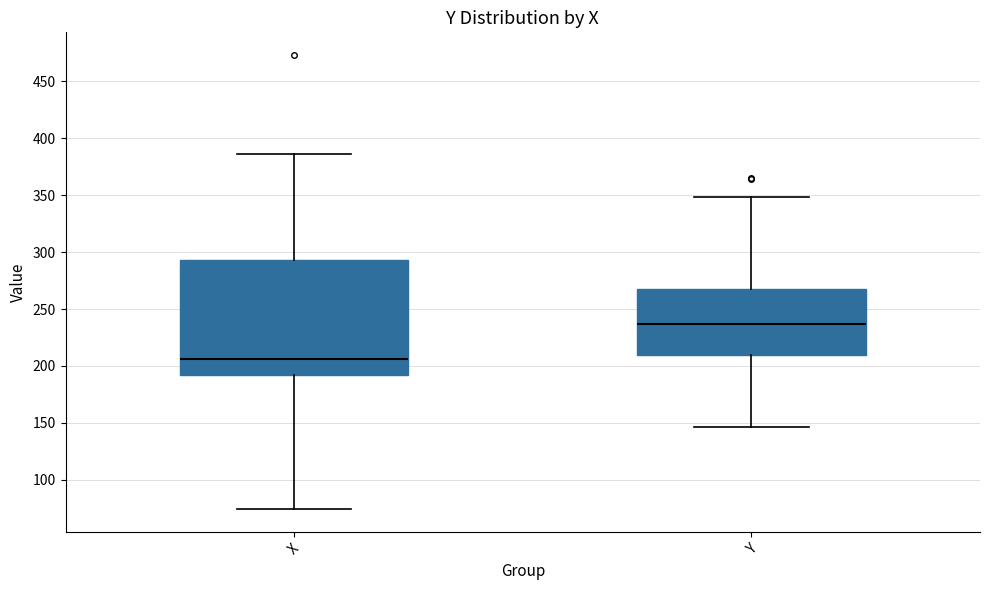

Reading left to right, transcribe this box plot: for each box, give where its median line is, the range the box spans, and where its two whiskers end, as read against the y-axis. The values are not printed on the chart, so give them approximately, as read against the axis.

X: median 205, box 190 to 295, whiskers 75 to 385
Y: median 235, box 210 to 270, whiskers 145 to 350